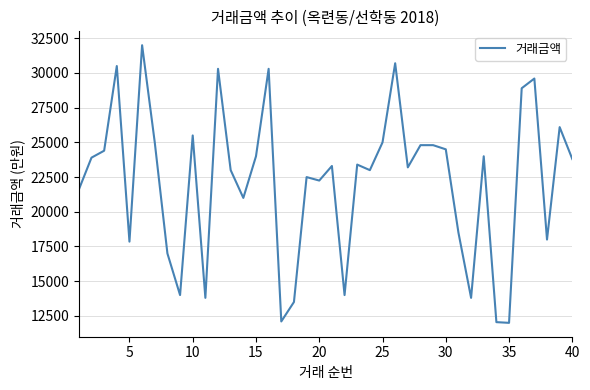

How many lines are shown in the chart?

1